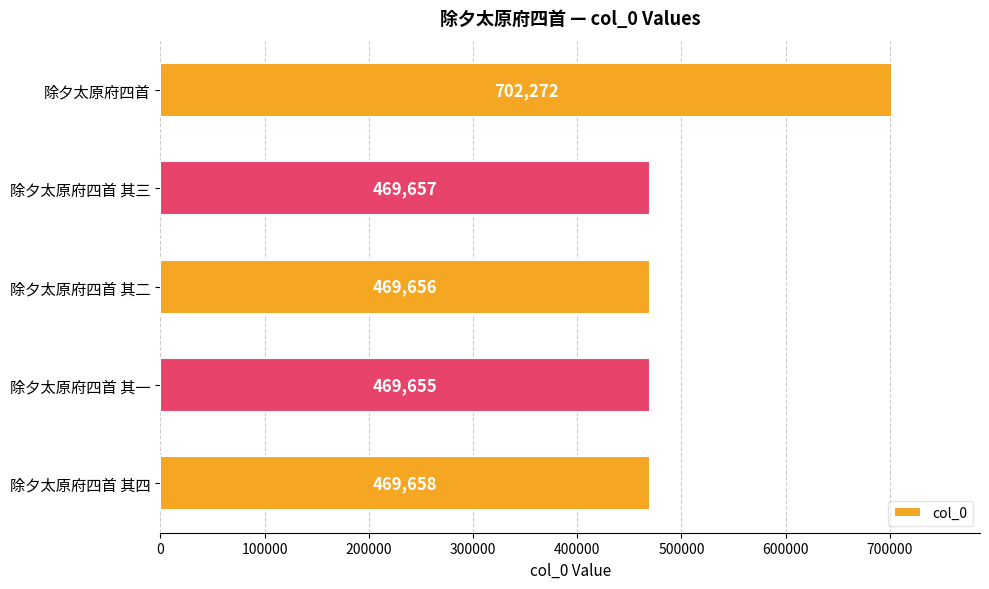

What is the average value?

516180